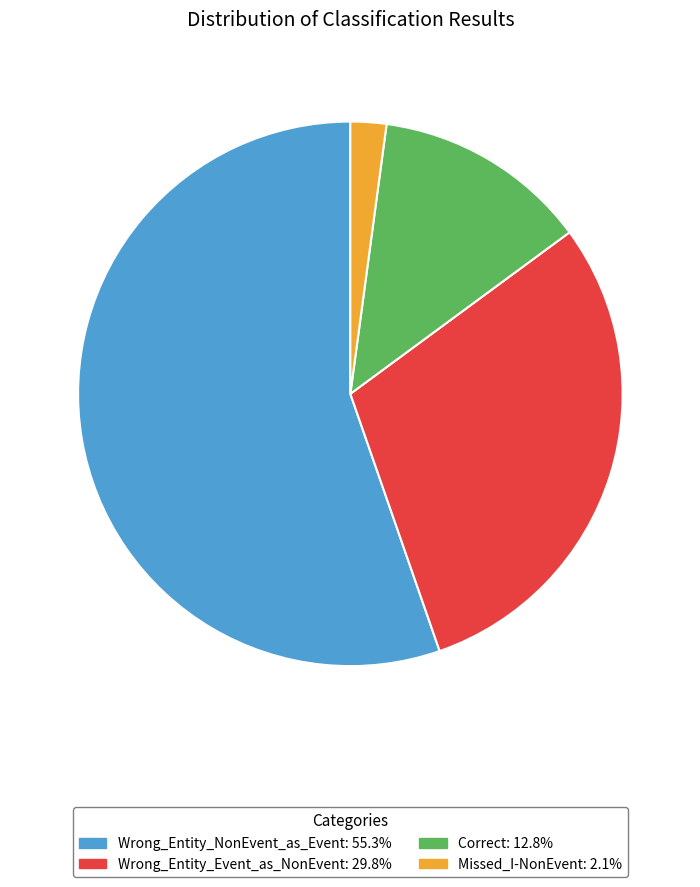

True or false: Wrong_Entity_Event_as_NonEvent accounts for 30% of the total.

True